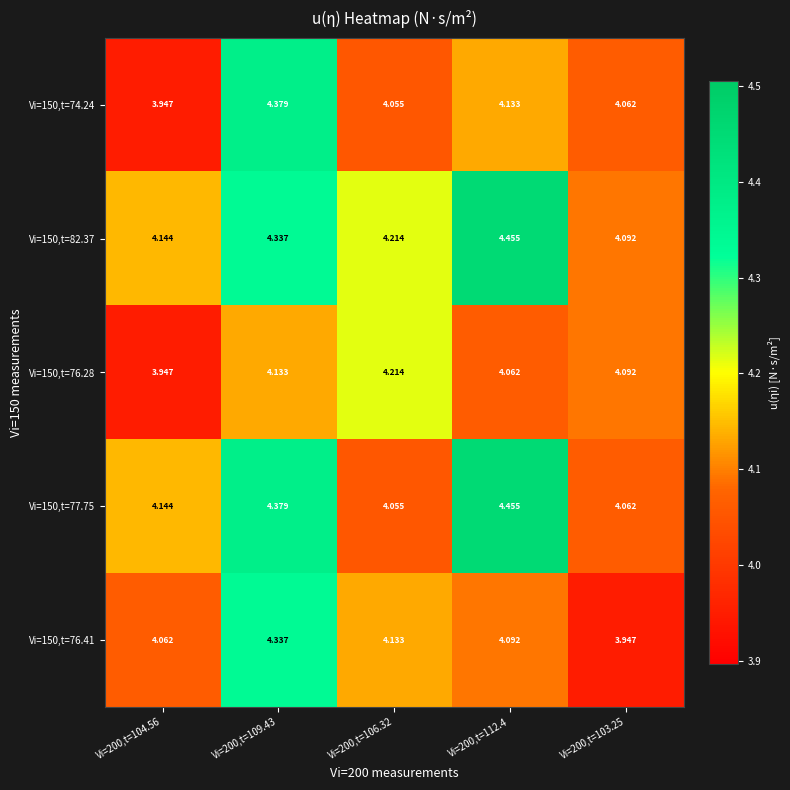

Is the value of Vi=150,t=74.24 at Vi=200,t=104.56 greater than the value of Vi=150,t=76.41 at Vi=200,t=104.56?

No